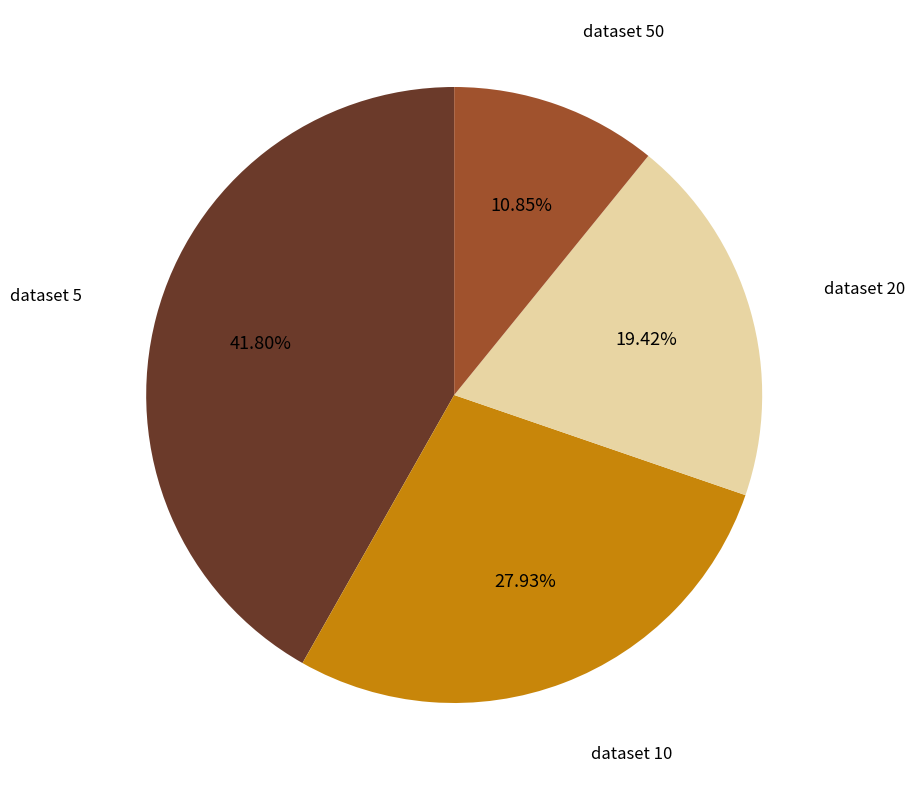

To the nearest percent, what is the difference between the largest and smallest slice percentages?

31%